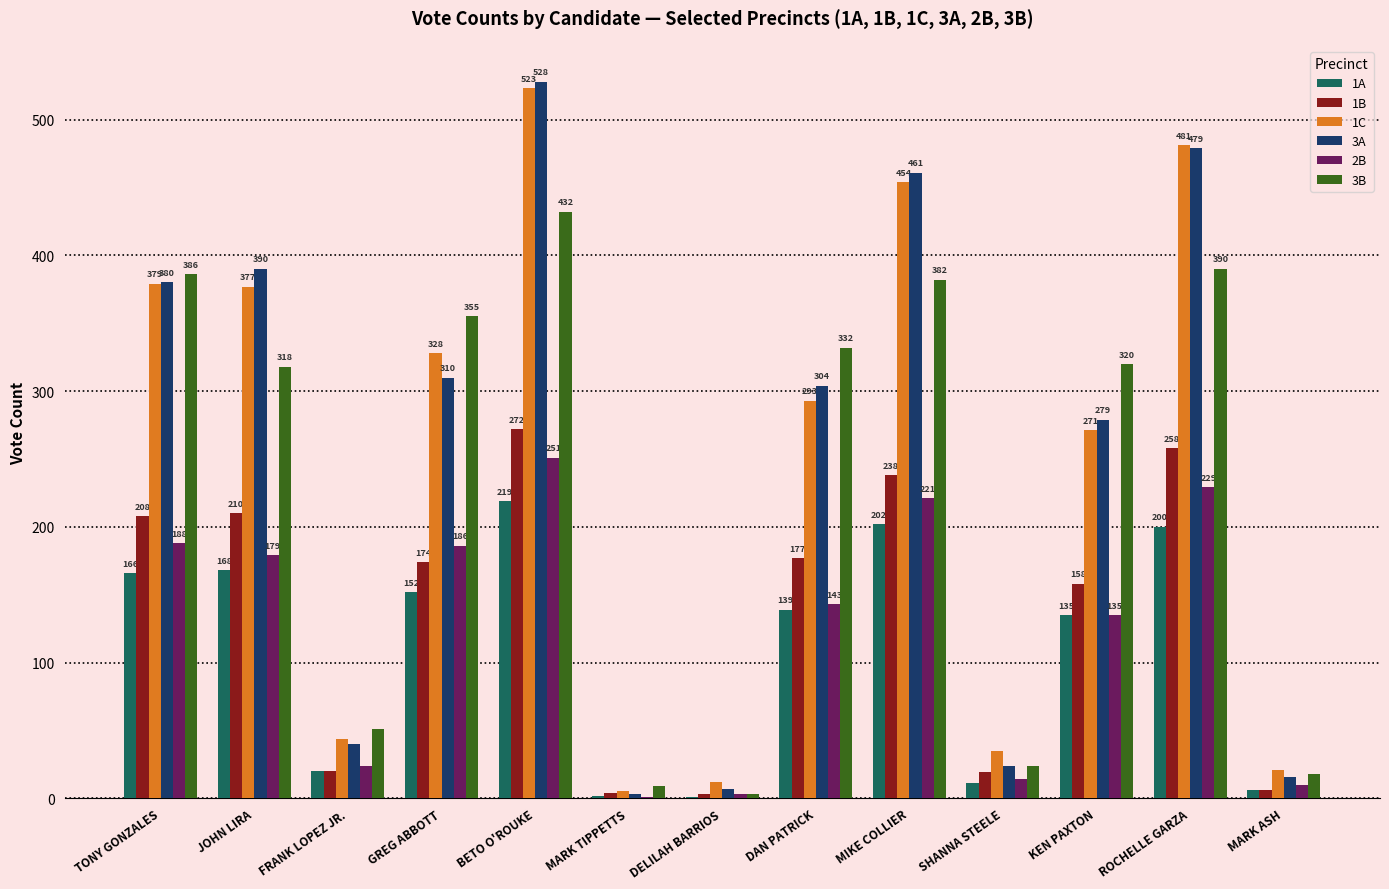

Is it true that 3A equals 310 at GREG ABBOTT?

True